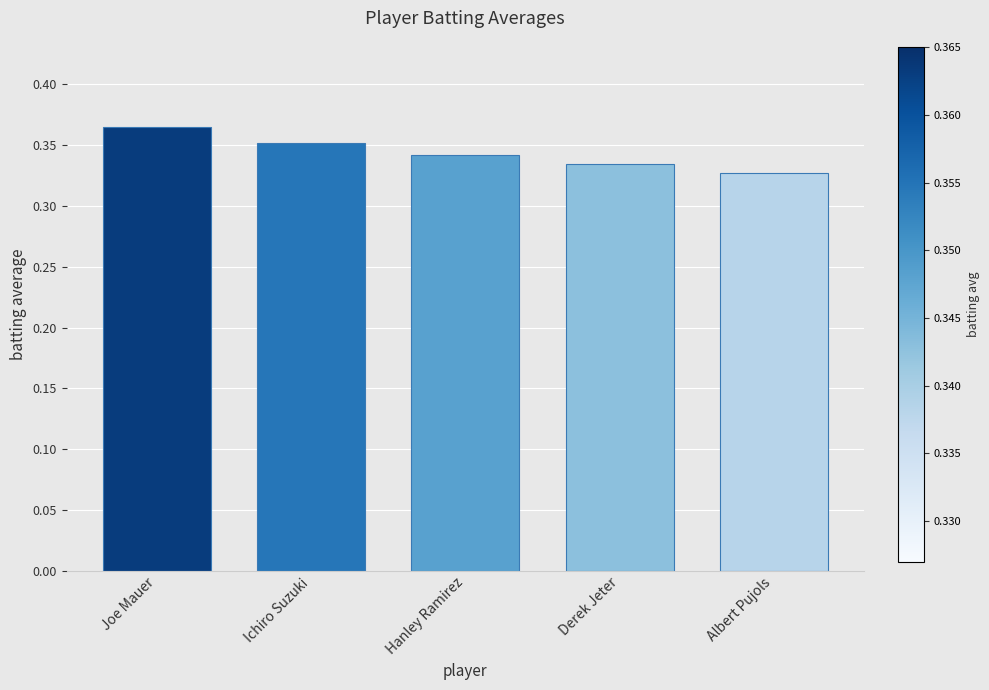

At which category does the chart reach its minimum across all series?

Albert Pujols